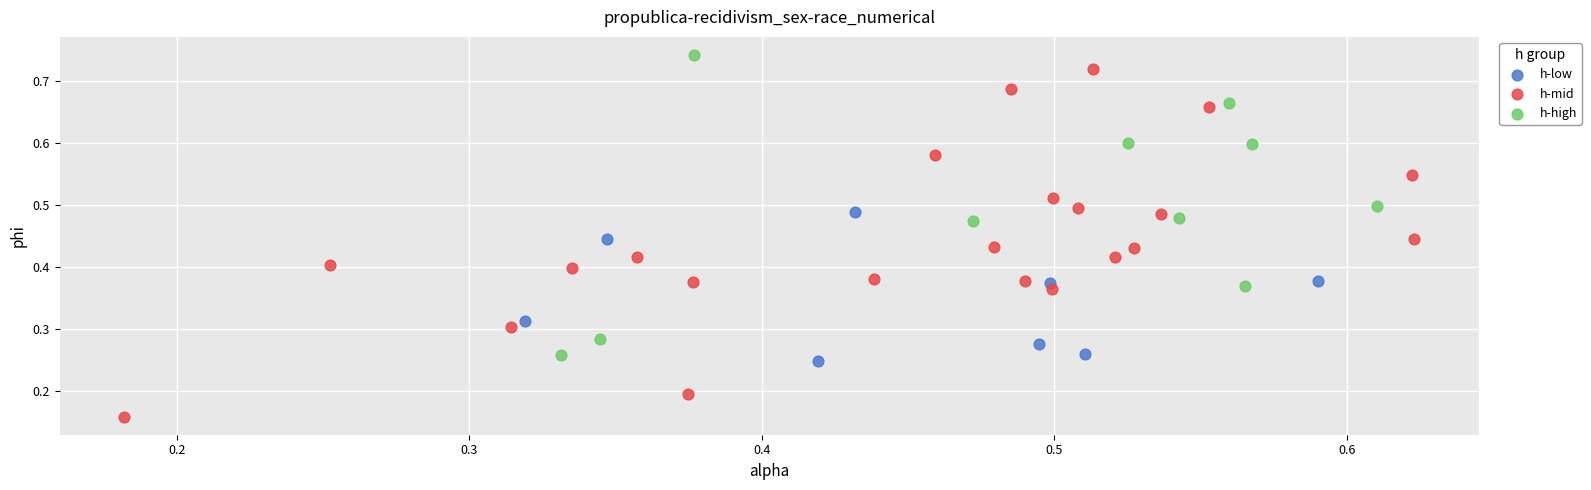

Which series reaches the minimum Y coordinate?

h-mid